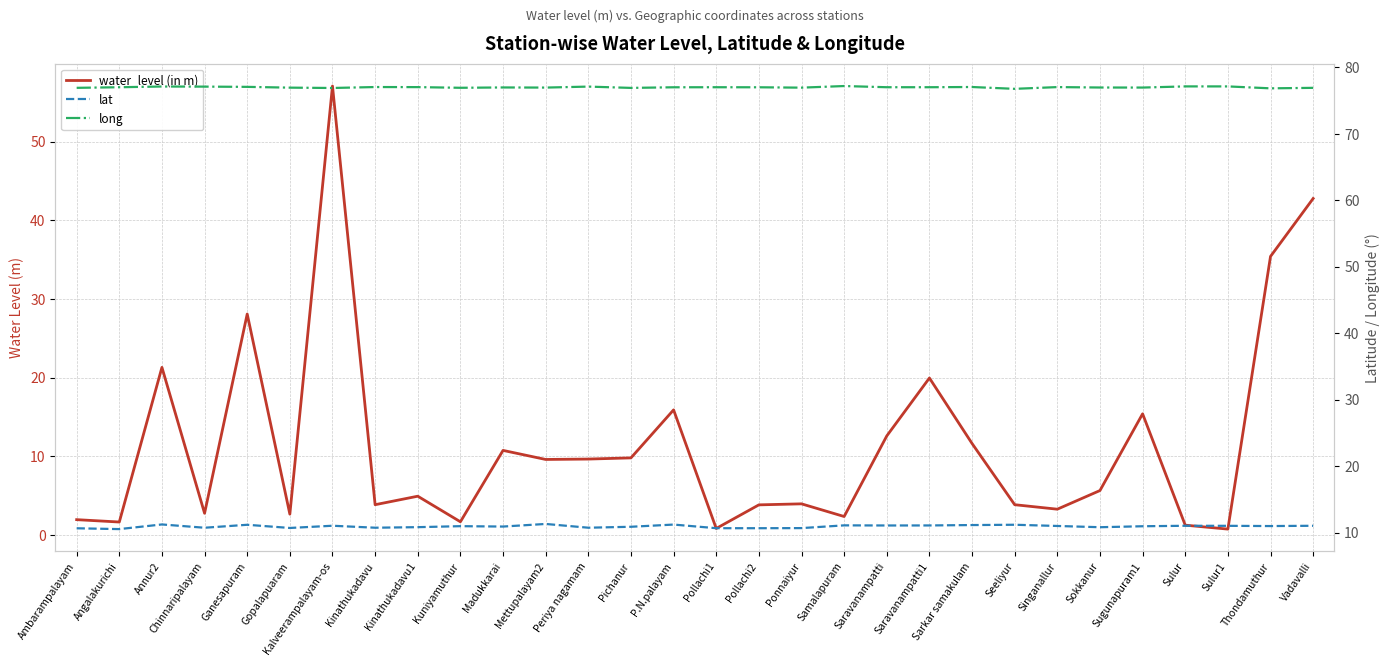

Between Pollachi2 and Thondamuthur, which series saw the biggest shift?

water_level (in m)